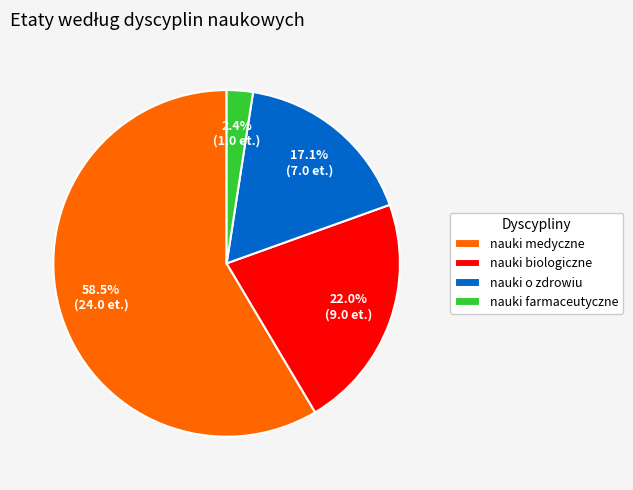

True or false: nauki biologiczne accounts for 30% of the total.

False